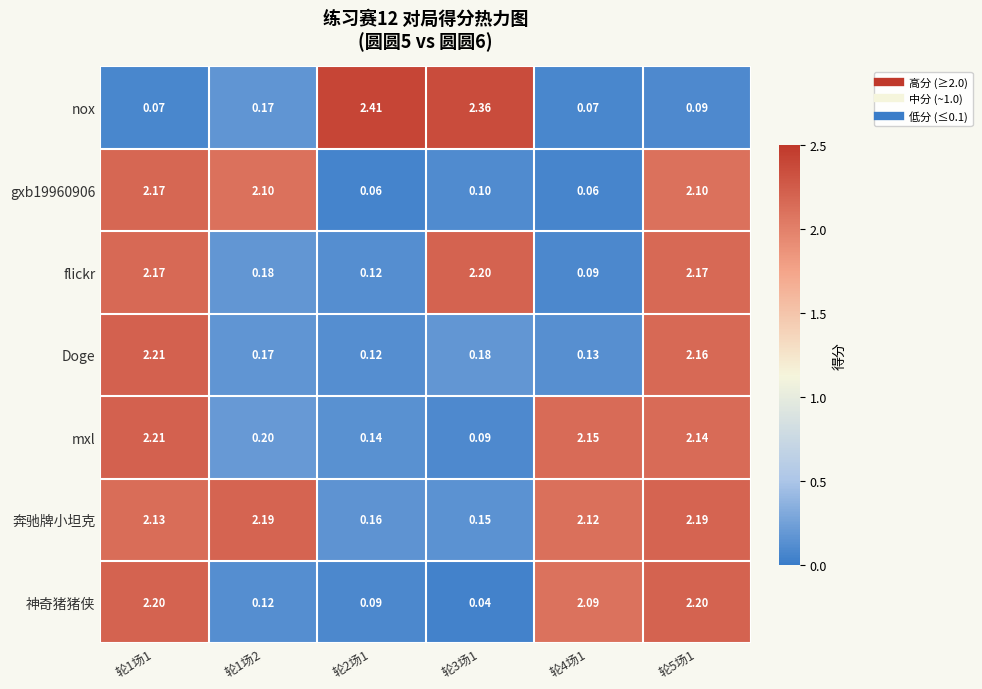

What is the total value across all series at 轮5场1?

13.1